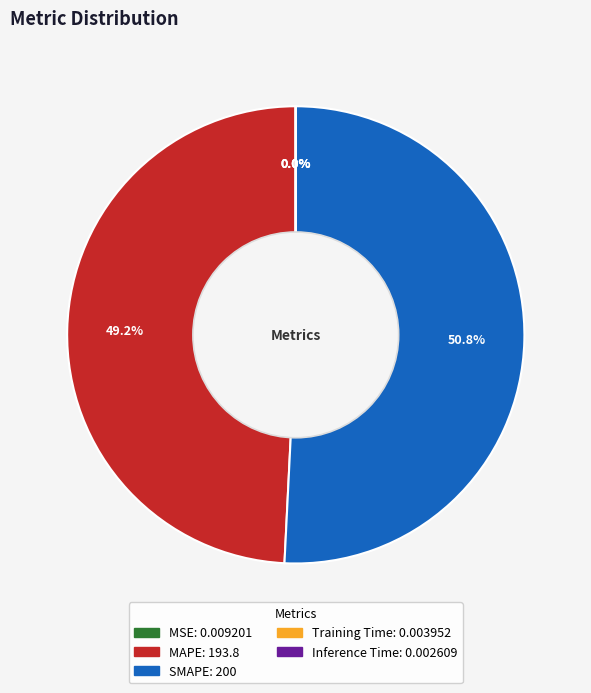

Which slice is the largest?

SMAPE